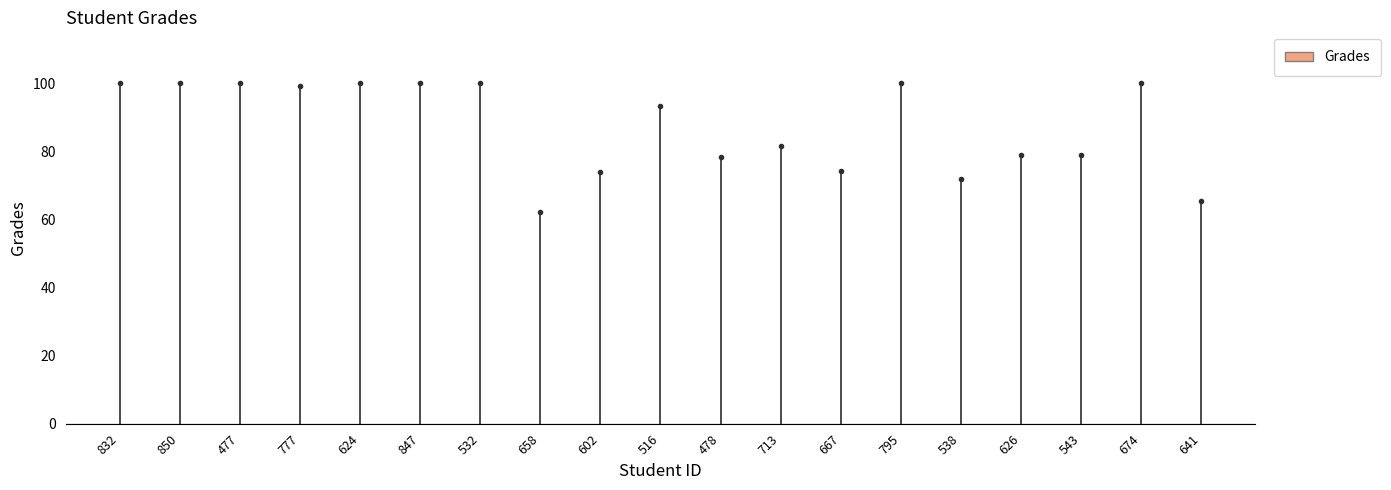

Reading left to right, extract all data points from this chart.

832=100.0	850=100.0	477=100.0	777=99.2	624=100.0	847=100.0	532=100.0	658=62.2	602=74.0	516=93.3	478=78.3	713=81.6	667=74.4	795=100.0	538=71.9	626=79.1	543=78.9	674=100.0	641=65.6